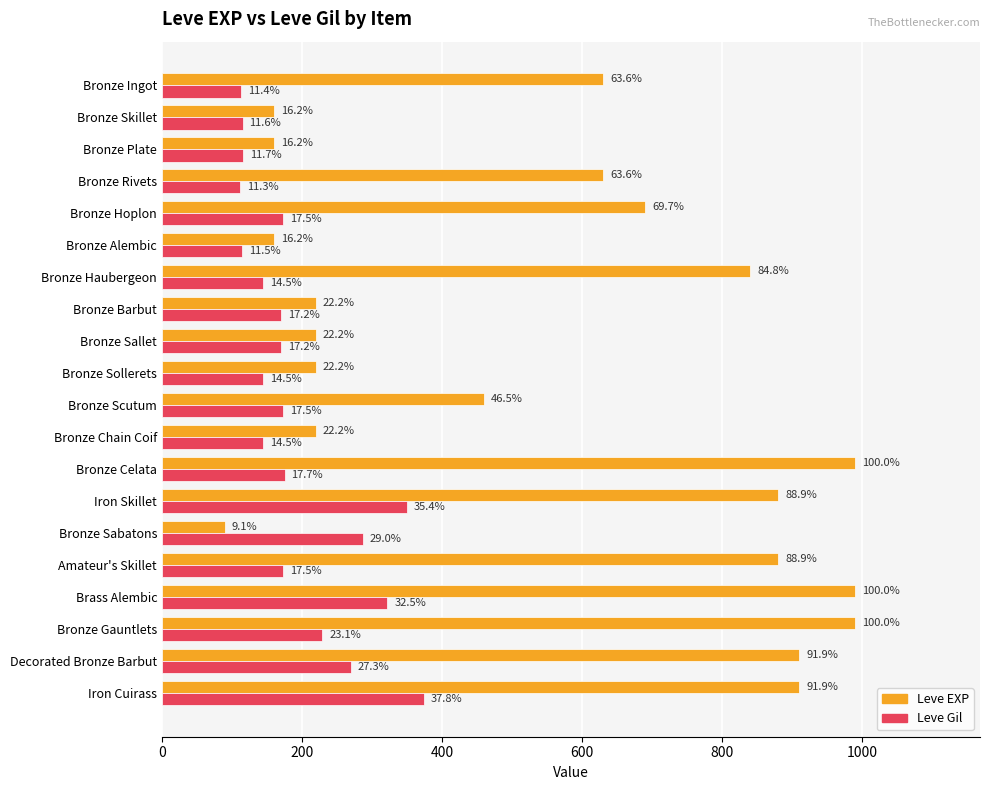

Reading left to right, list all the values displayed in this chart.

Leve EXP: 630	160	160	630	690	160	840	220	220	220	460	220	990	880	90	880	990	990	910	910
Leve Gil: 113	115	116	112	173	114	144	170	170	144	173	144	175	350	287	173	322	229	270	374